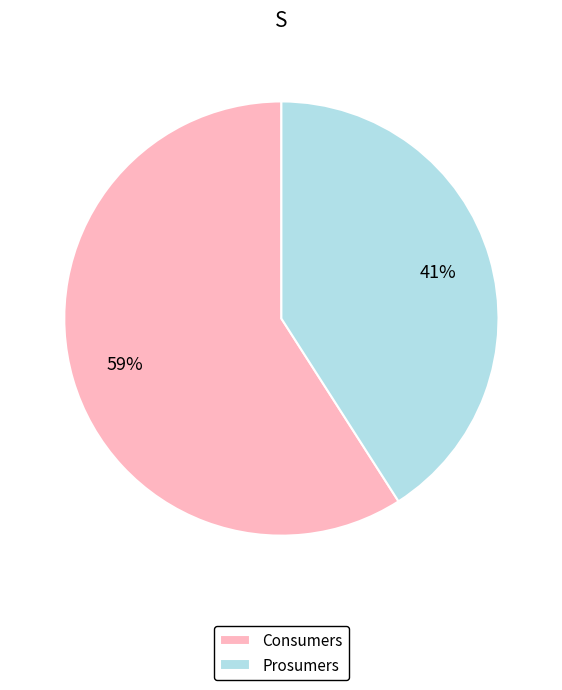

What is the largest slice in the pie chart?

Consumers